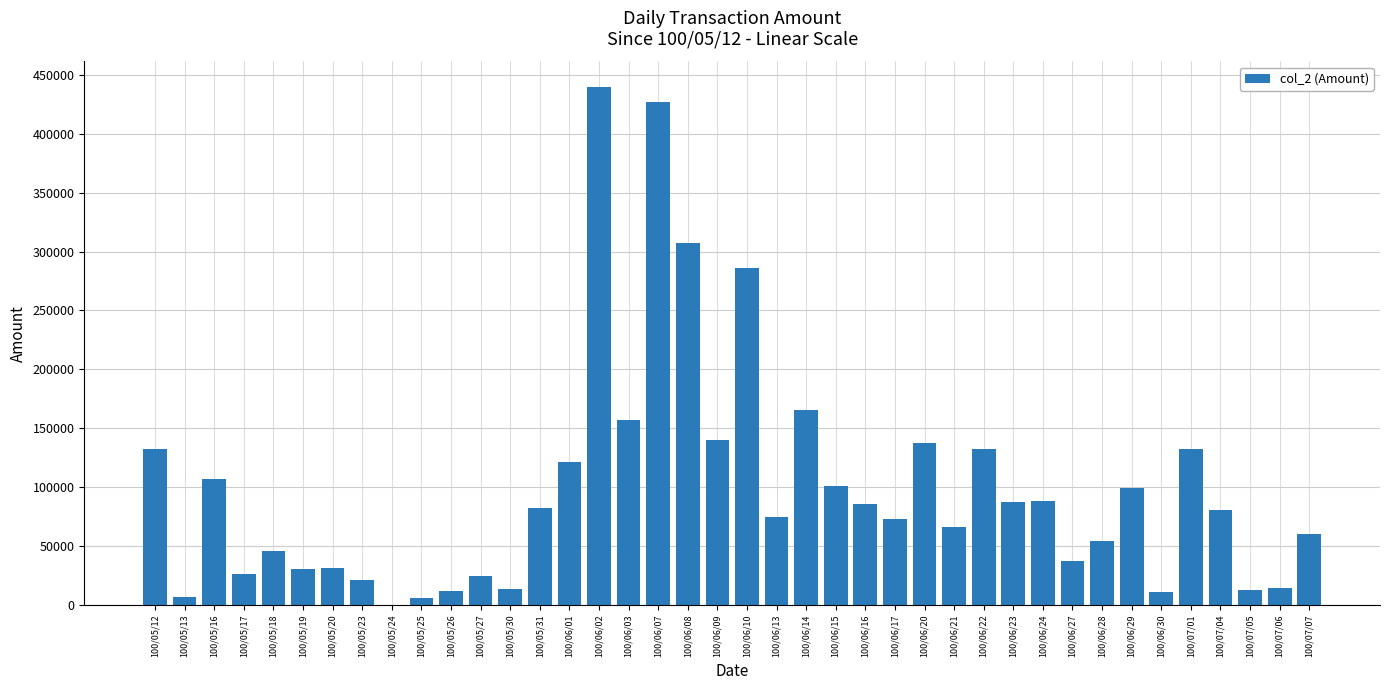

How many values are above zero?

39